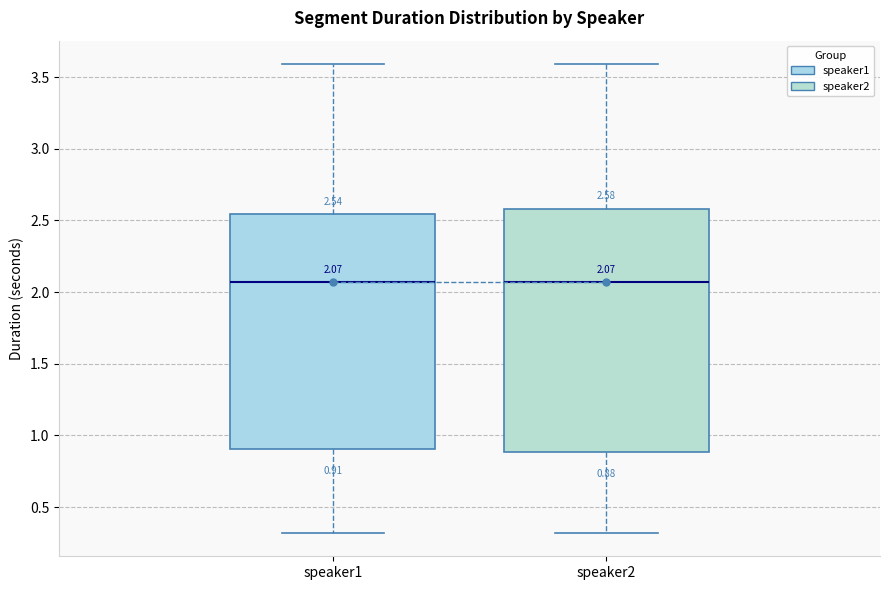

Comparing the boxes themselves (not the whiskers), which one is the tallest?

speaker2